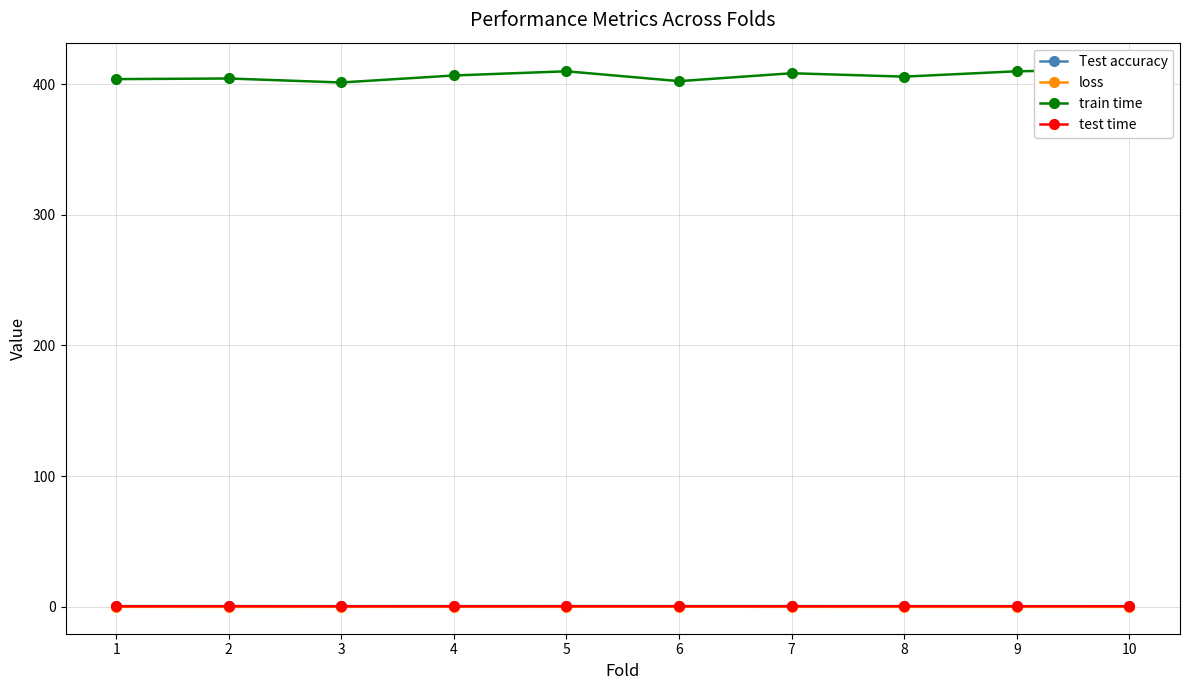

What is the sum of all Test accuracy values?

5.6